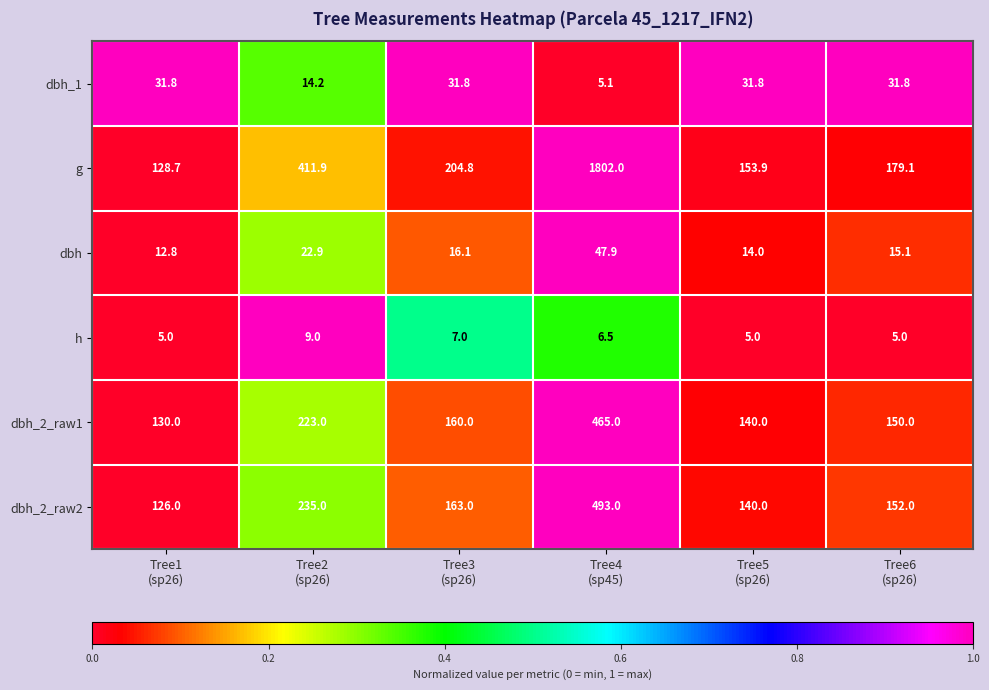

What is the maximum value for dbh_2_raw1?

465.0